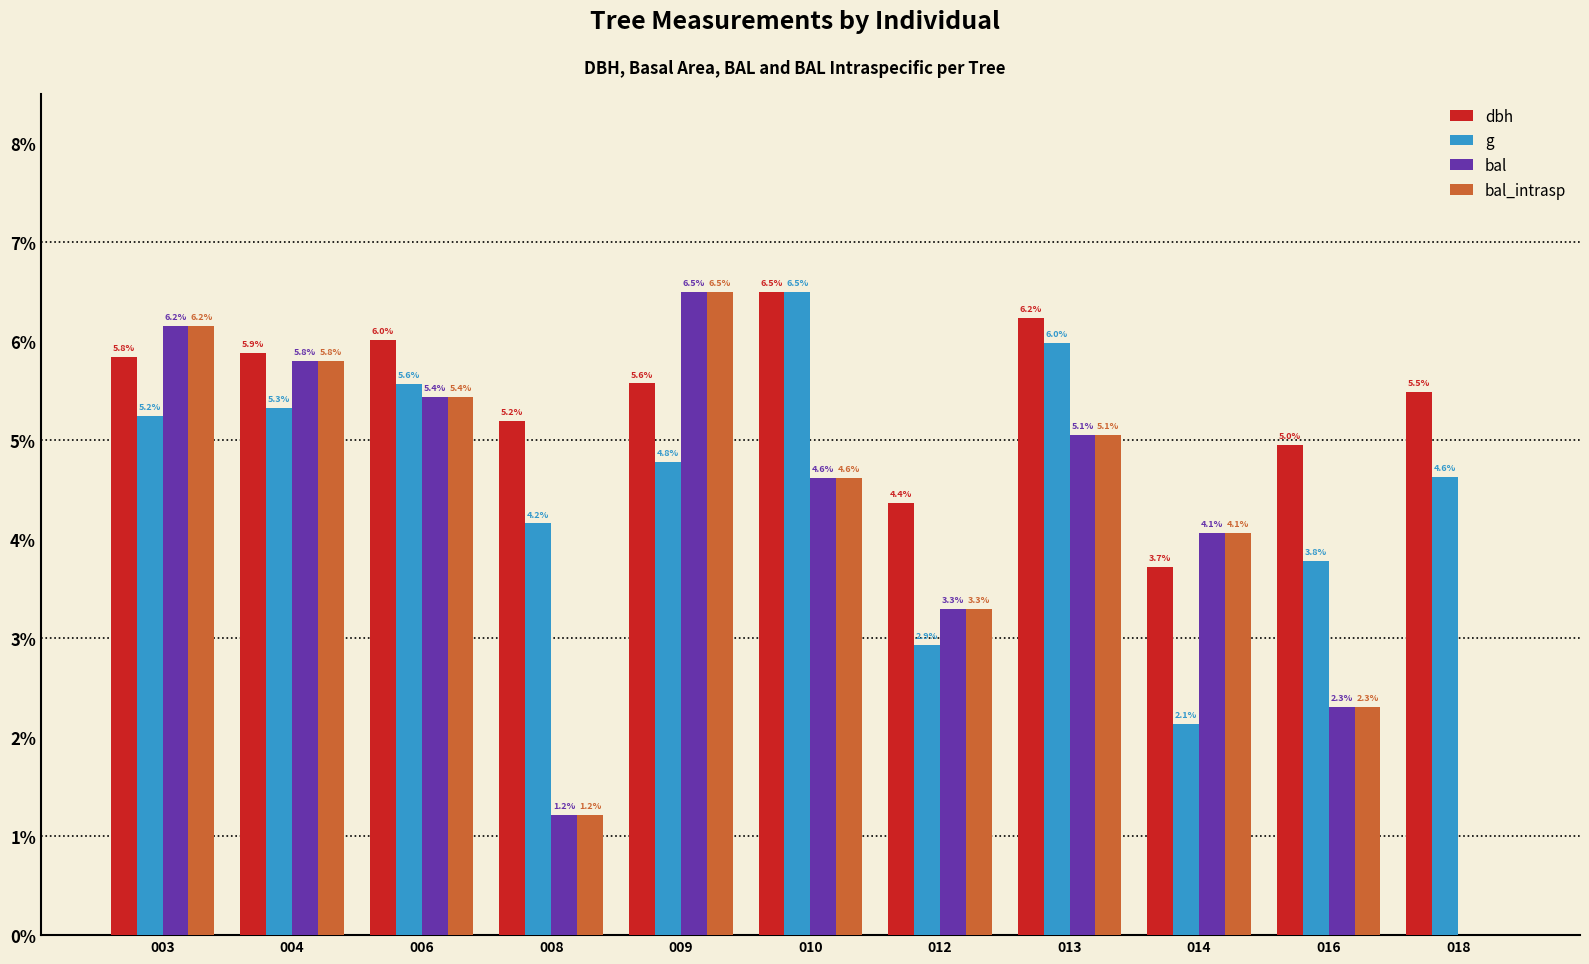

What is the maximum value shown in the chart?

6.5